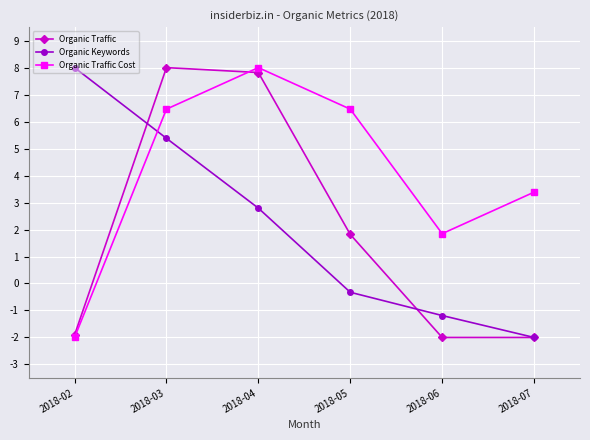

True or false: Organic Traffic Cost has more than 2 interior local peaks.

False